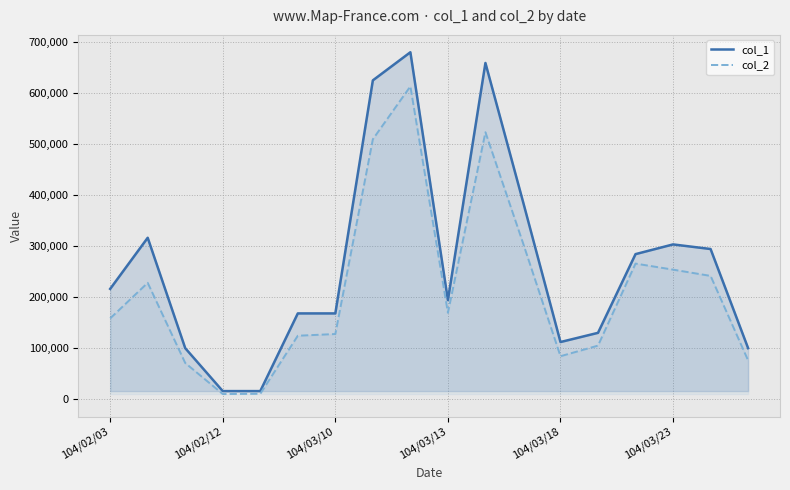

What is the total value across all series at 7?

1132800